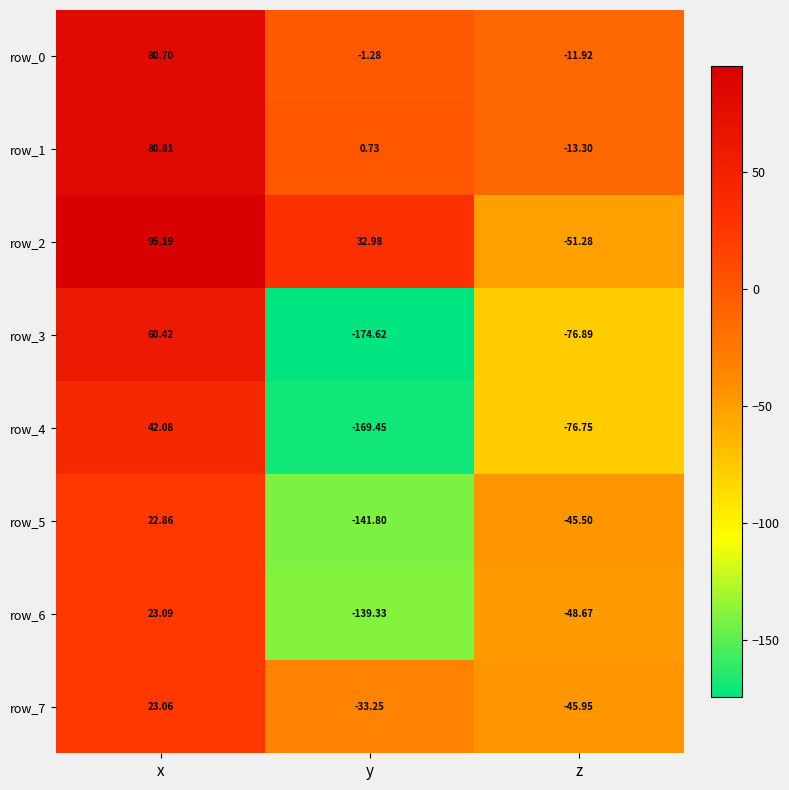

True or false: row_5 has a value of 9.7 at x.

False